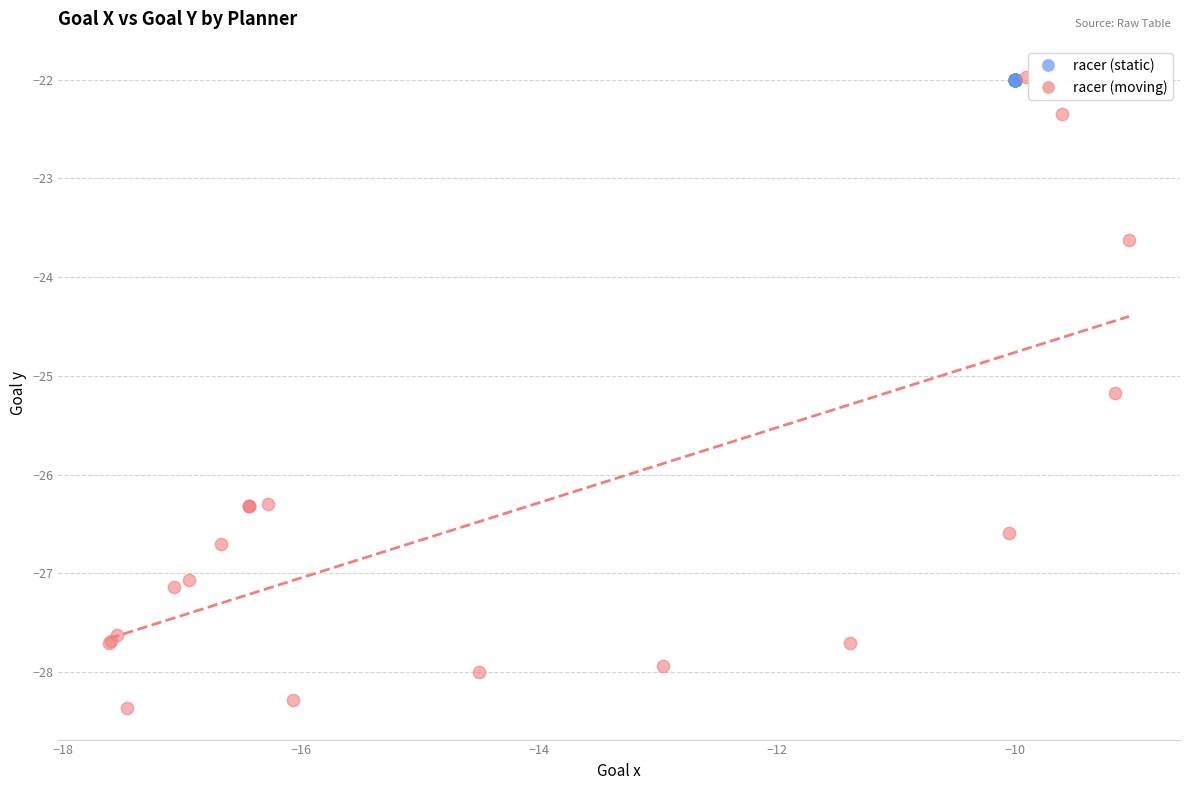

Which series reaches the minimum Y coordinate?

racer (moving)